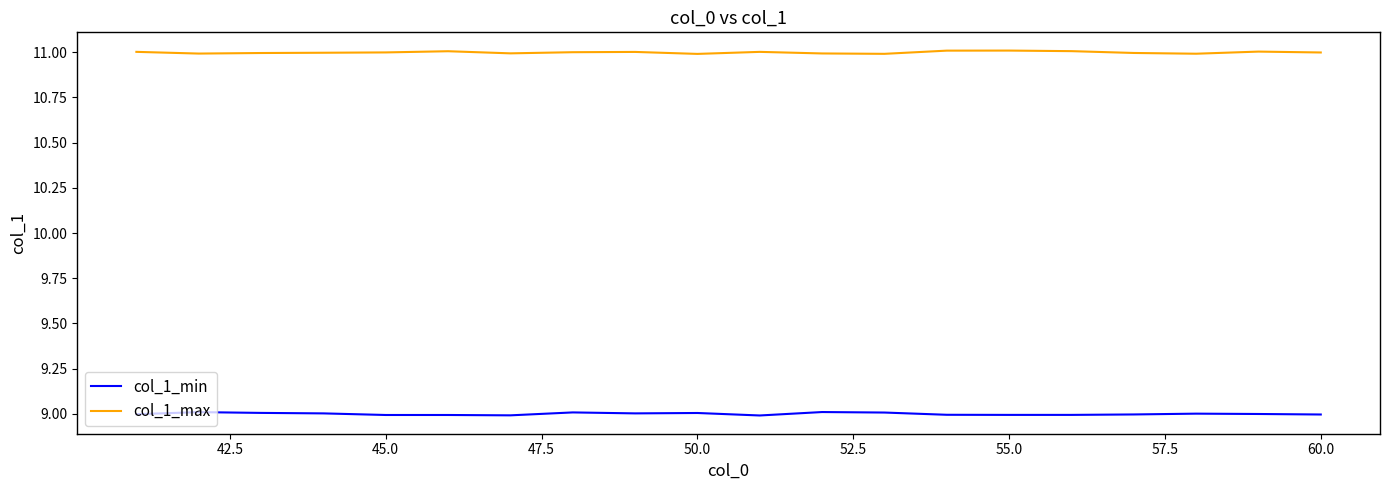

True or false: col_1_max and col_1_min intersect in this chart.

False